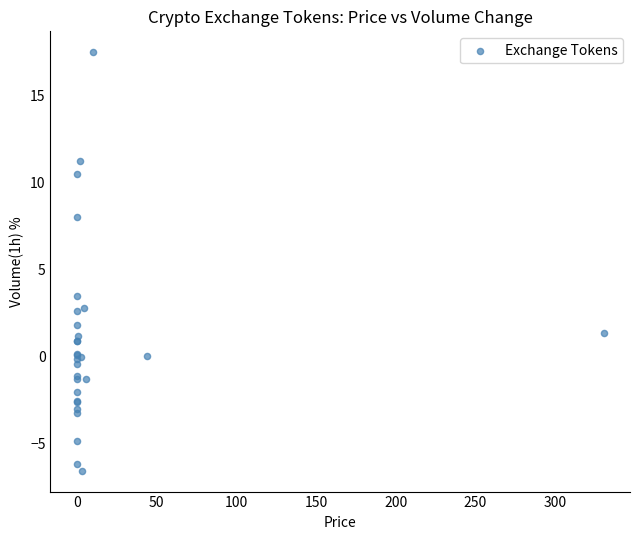

What Y value in the scatter plot is closest to 5?

3.5